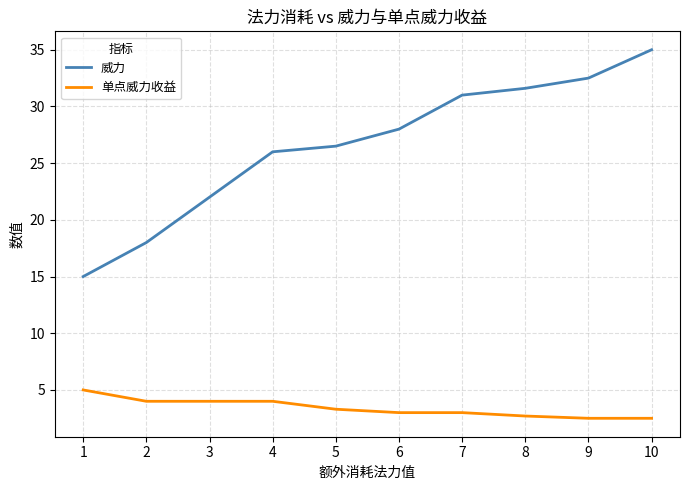

Reading right to left, extract all data points from this chart.

威力: 10=35.0	9=32.5	8=31.6	7=31.0	6=28.0	5=26.5	4=26.0	3=22.0	2=18.0	1=15.0
单点威力收益: 10=2.5	9=2.5	8=2.7	7=3.0	6=3.0	5=3.3	4=4.0	3=4.0	2=4.0	1=5.0